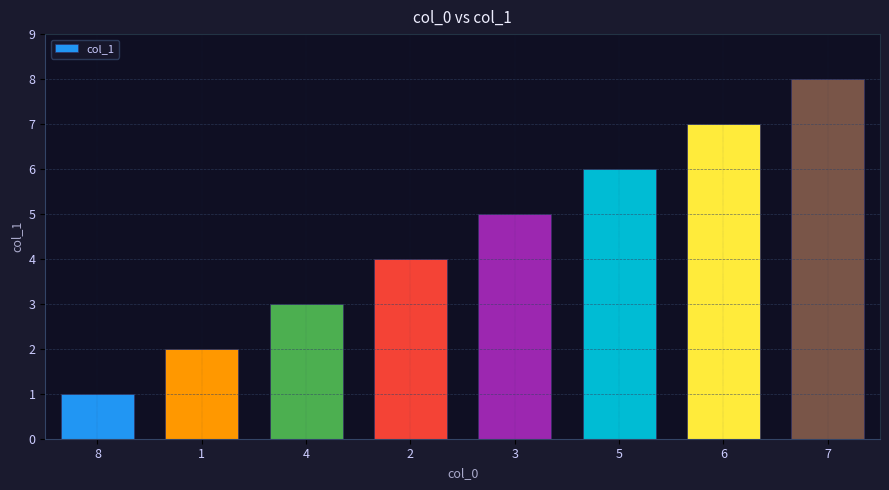

What is the greatest value displayed?

8